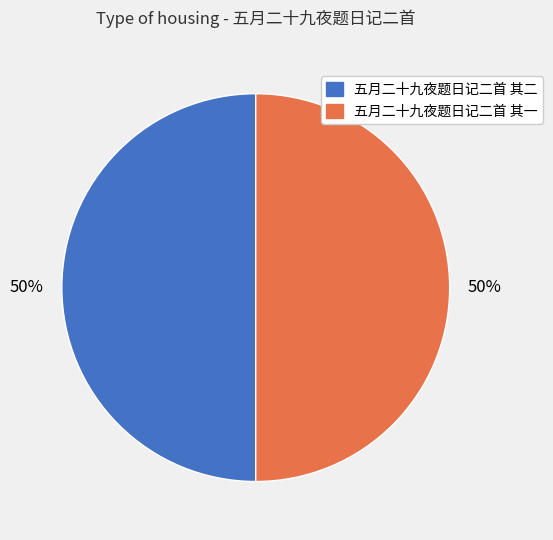

What is the ratio of the value at 五月二十九夜题日记二首 其一 to the value at 五月二十九夜题日记二首 其二?

1.0